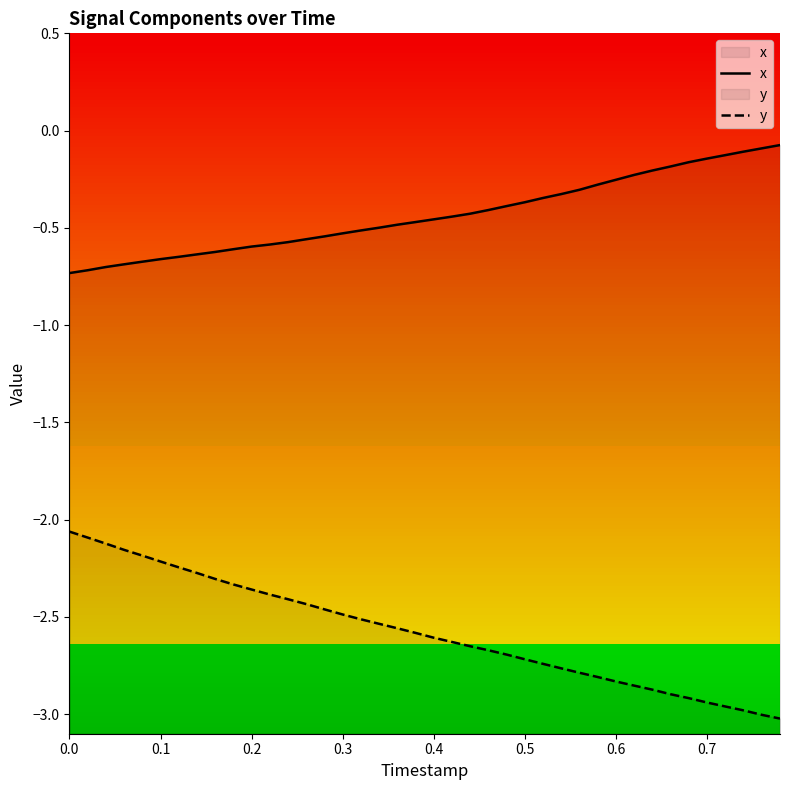

How many lines are shown in the chart?

2